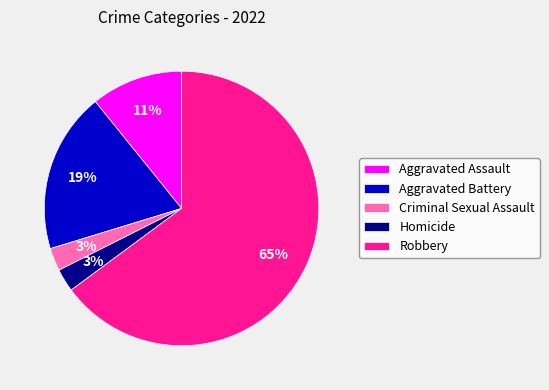

To the nearest percent, what is the combined percentage of Criminal Sexual Assault and Aggravated Battery?

22%